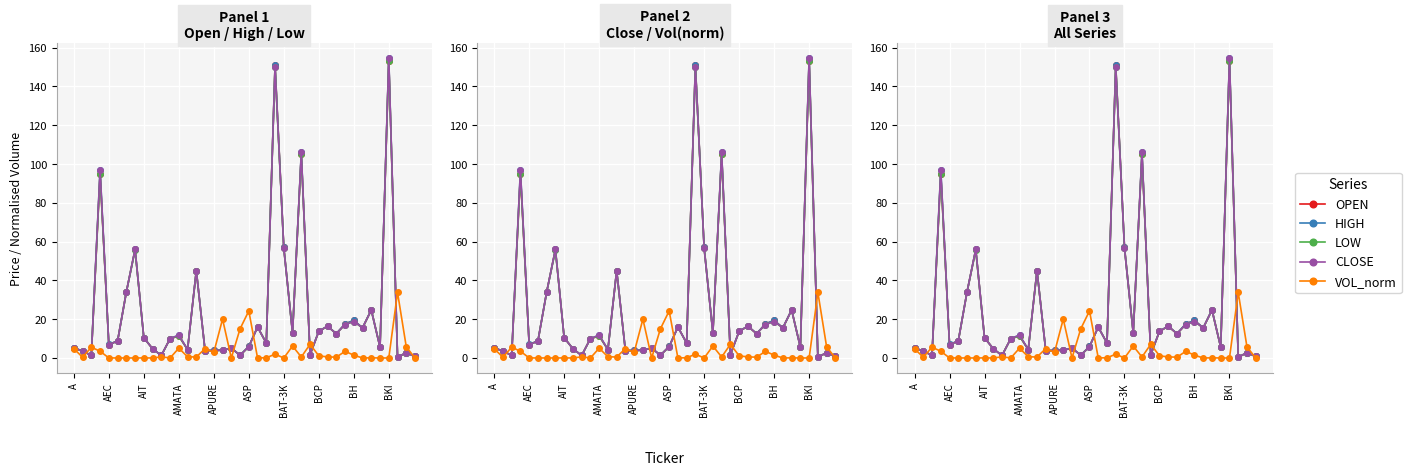

What position from the right is 23?

17